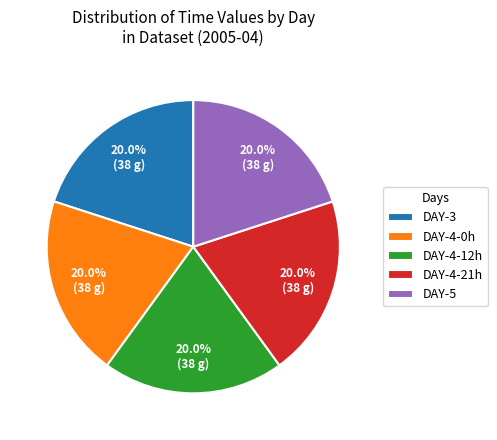

What is the ratio of the value at DAY-4-21h to the value at DAY-4-12h?

1.0